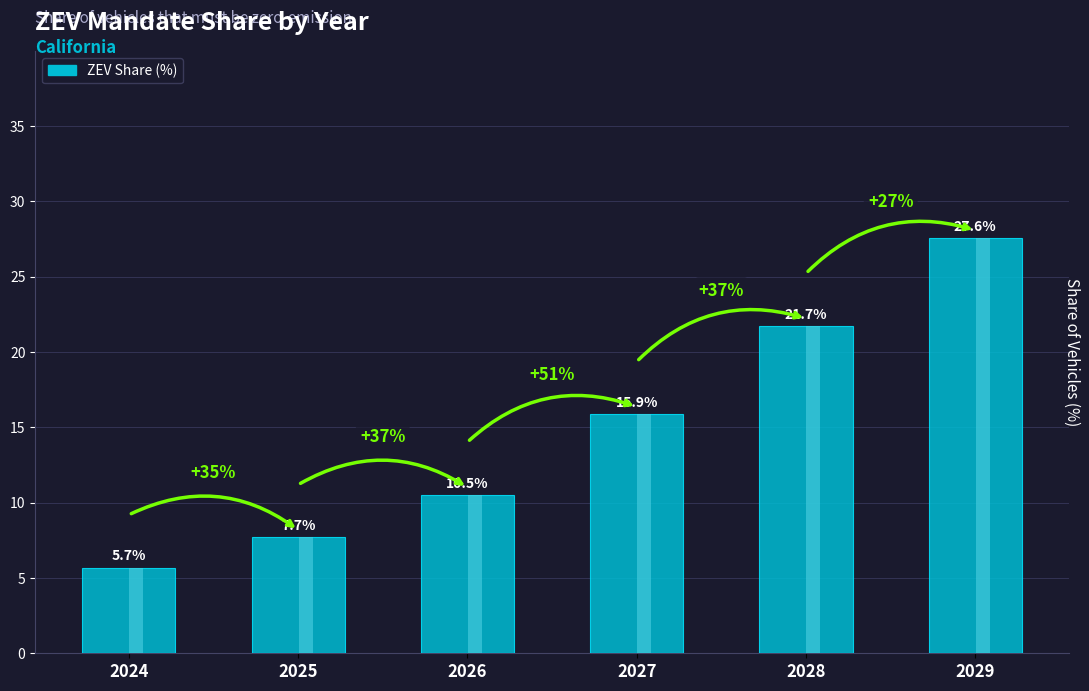

What is the sum of all values?

89.0